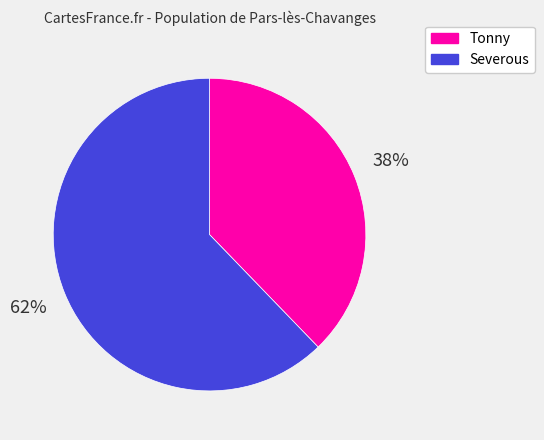

What is the smallest slice in the pie chart?

Tonny